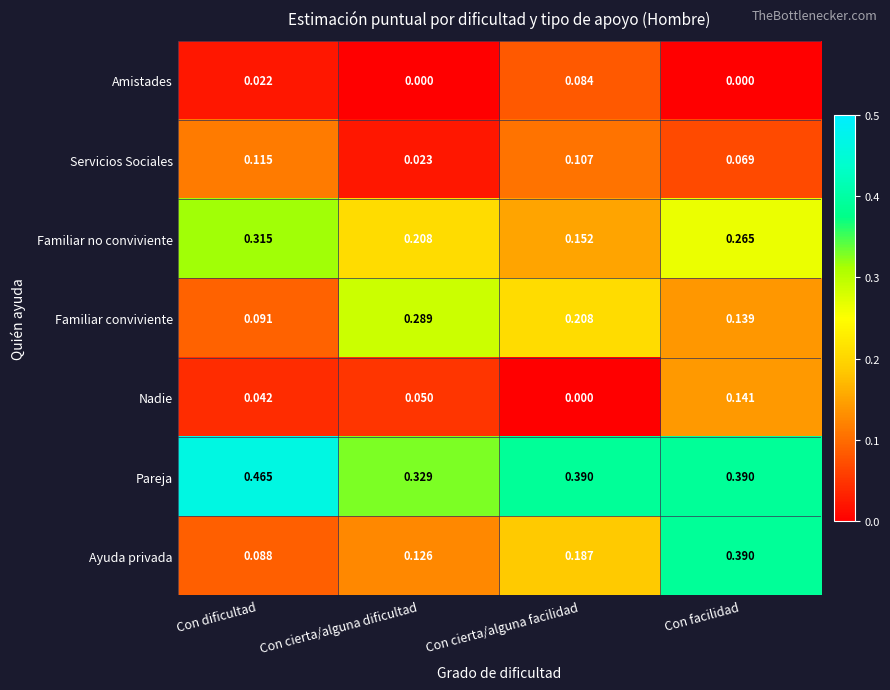

Between Con dificultad and Con facilidad, which series saw the biggest shift?

Ayuda privada